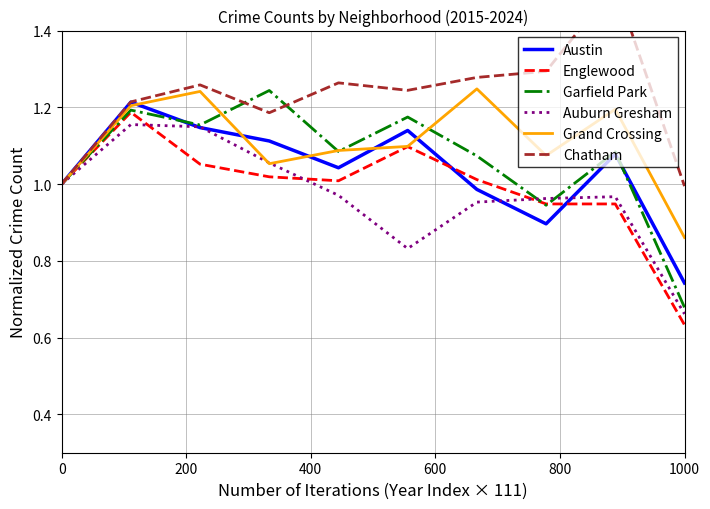

At which label is Auburn Gresham closest to 0?

1000